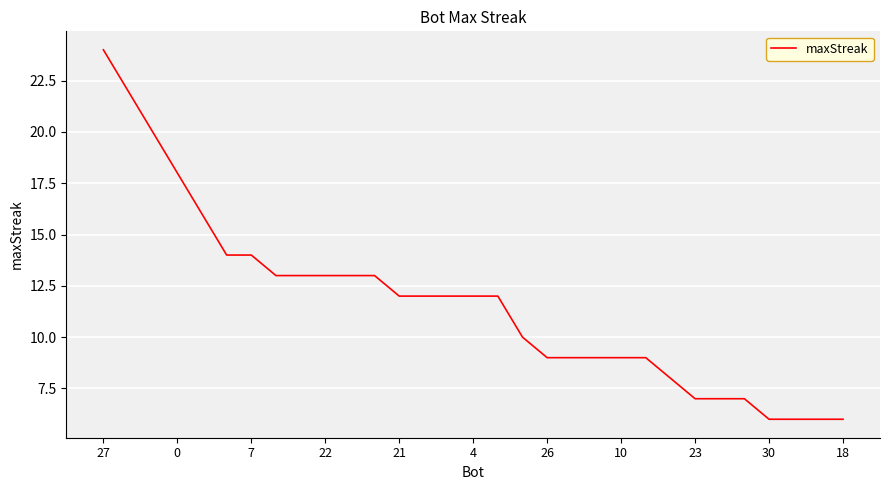

What is the difference between the maximum and minimum values?

18